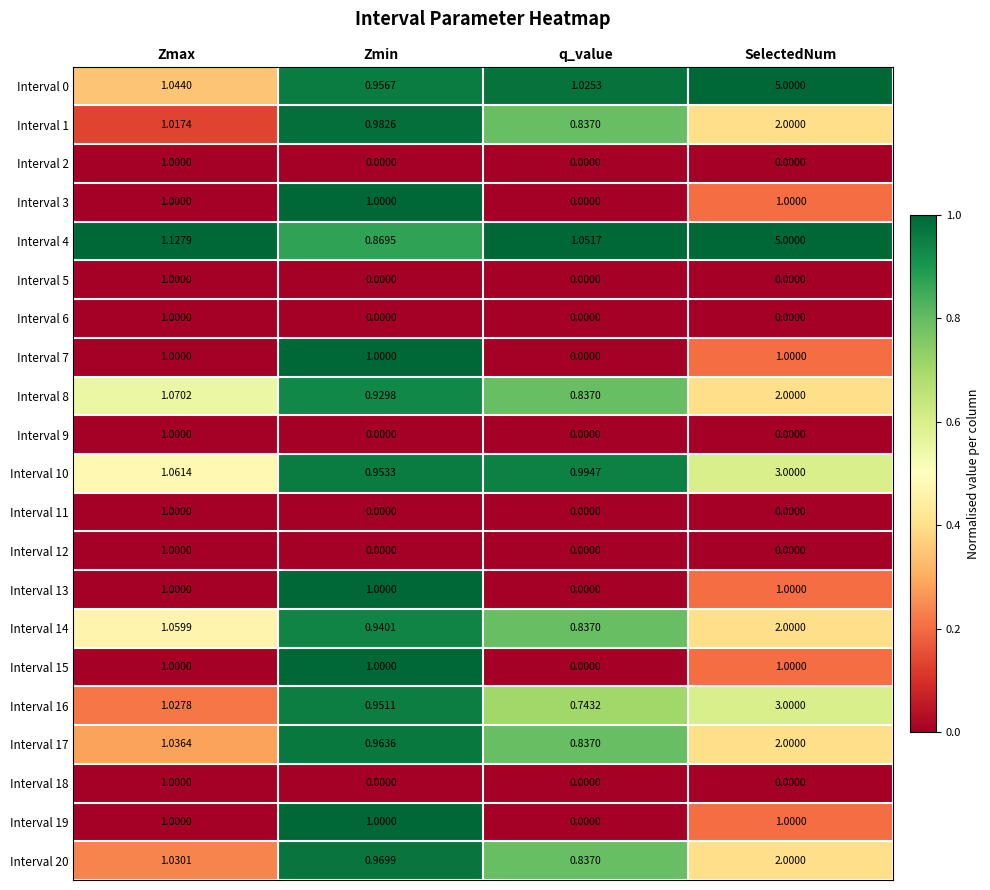

Rank the categories by Interval 14 value from highest to lowest.

SelectedNum, Zmax, Zmin, q_value